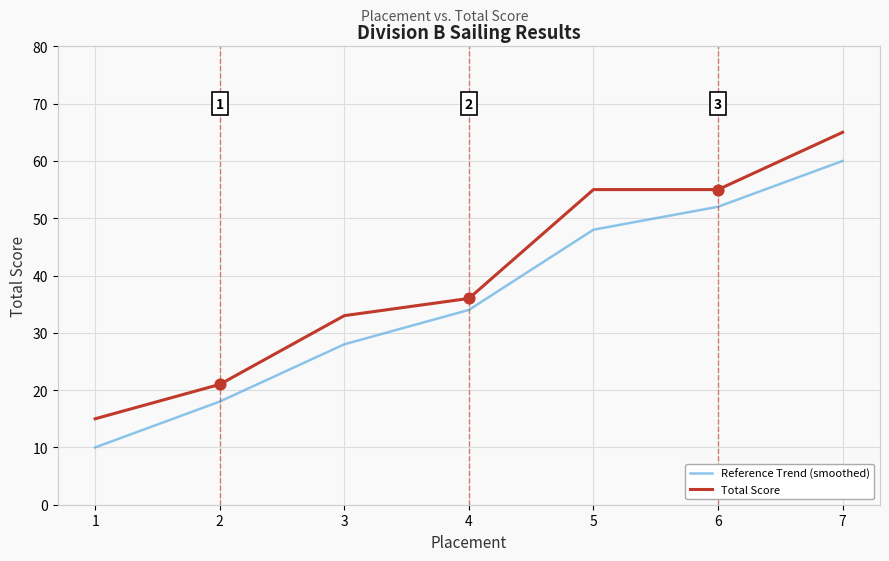

Which series has the largest total across all categories?

Total Score